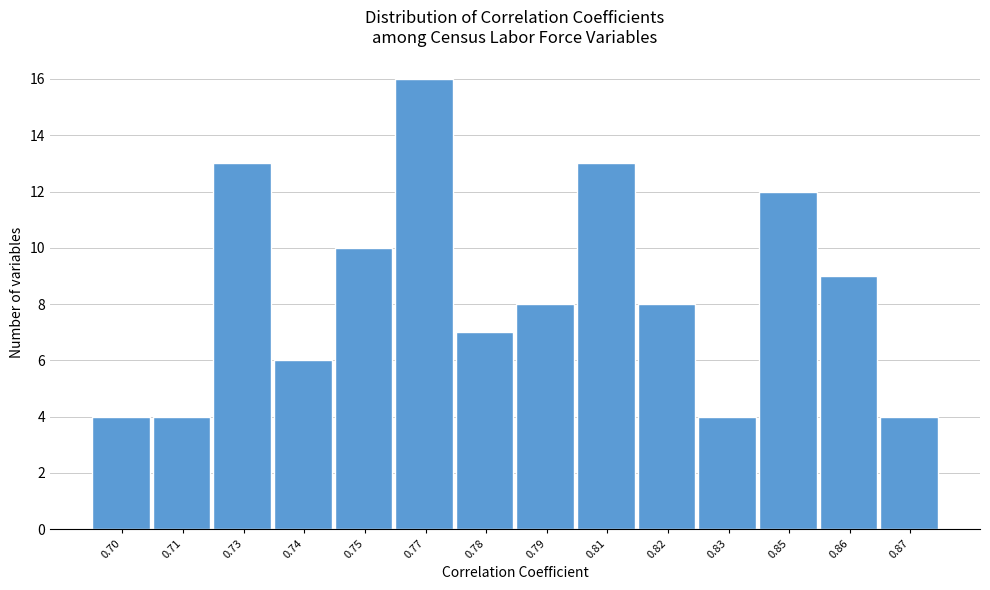

Reading left to right, transcribe all the data shown in this chart.

4	4	13	6	10	16	7	8	13	8	4	12	9	4